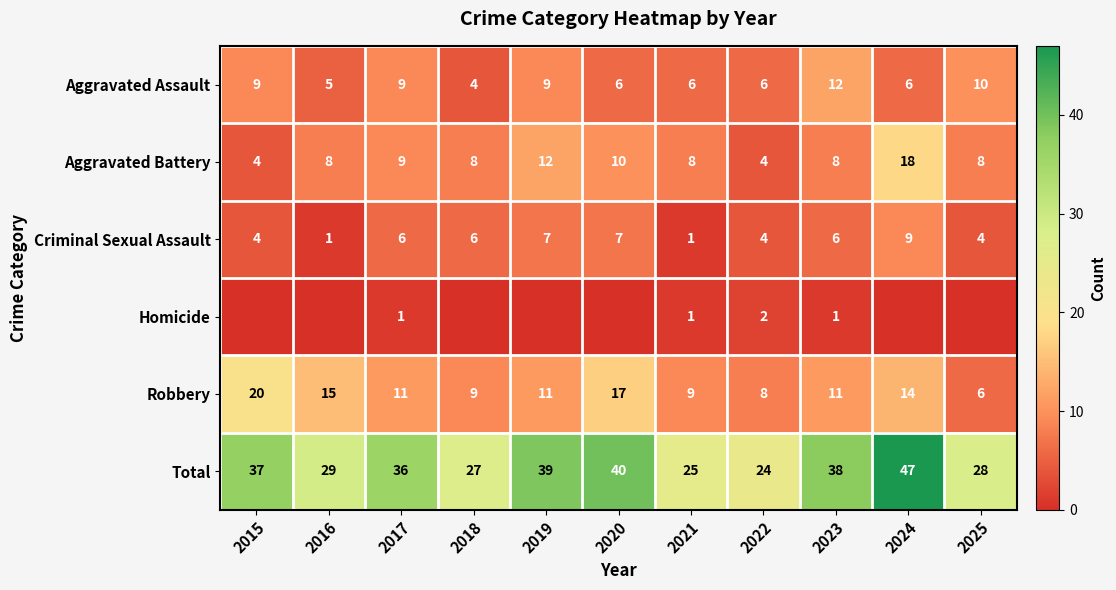

True or false: Criminal Sexual Assault has a value of 8 at 2023.

False